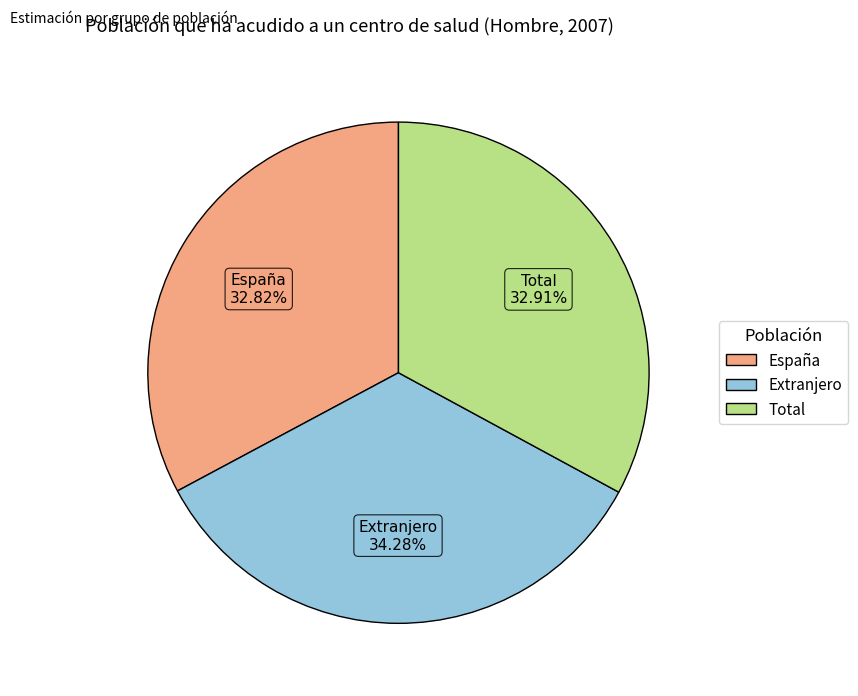

How many segments does this pie chart have?

3